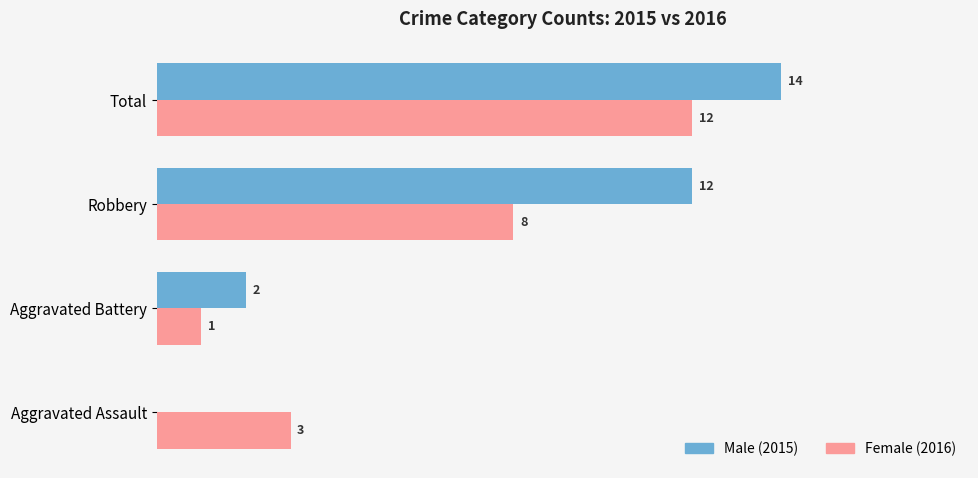

At which category is the sum across all series the highest?

Total